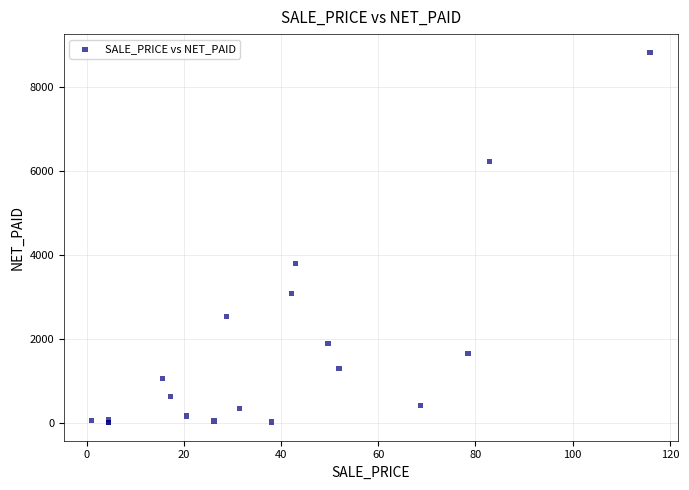

What Y value in the scatter plot is closest to 4412?

3785.8